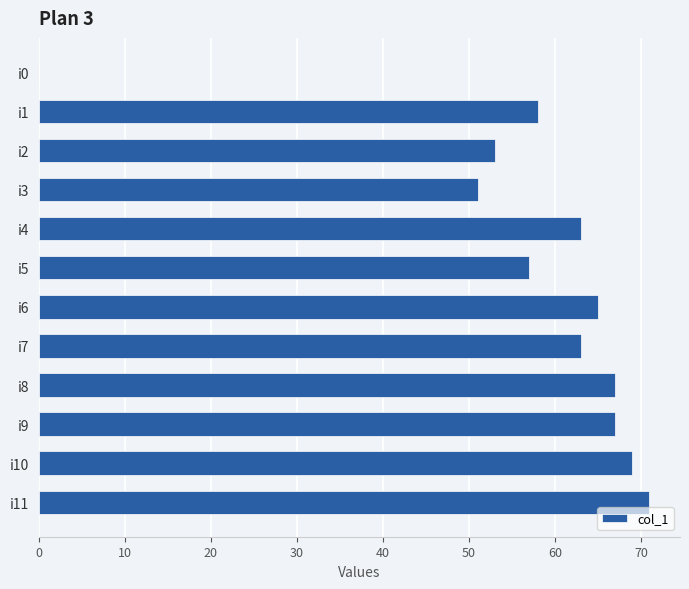

Where is the data nearest to the value 35?

i3